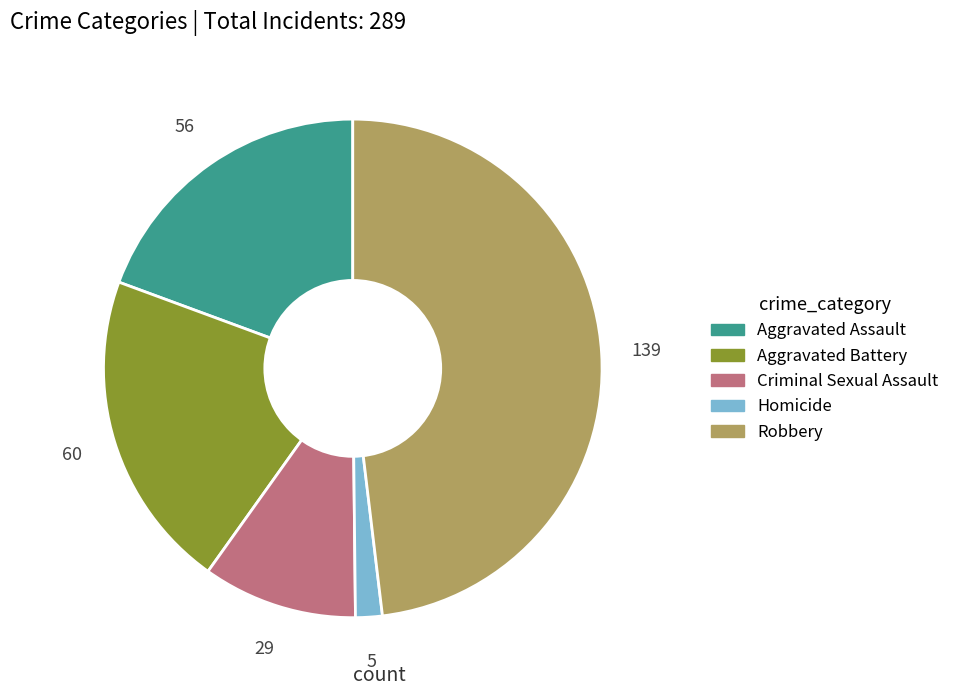

Do Aggravated Battery and Homicide together represent more than half of the pie?

No